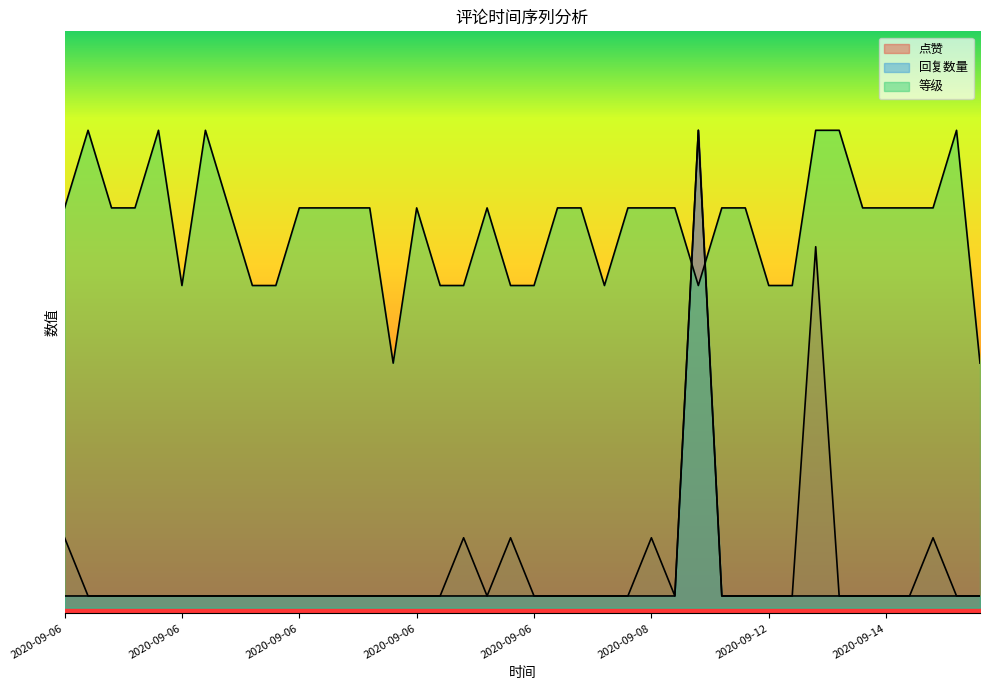

At which category is the sum across all series the highest?

2020-09-10 08:01